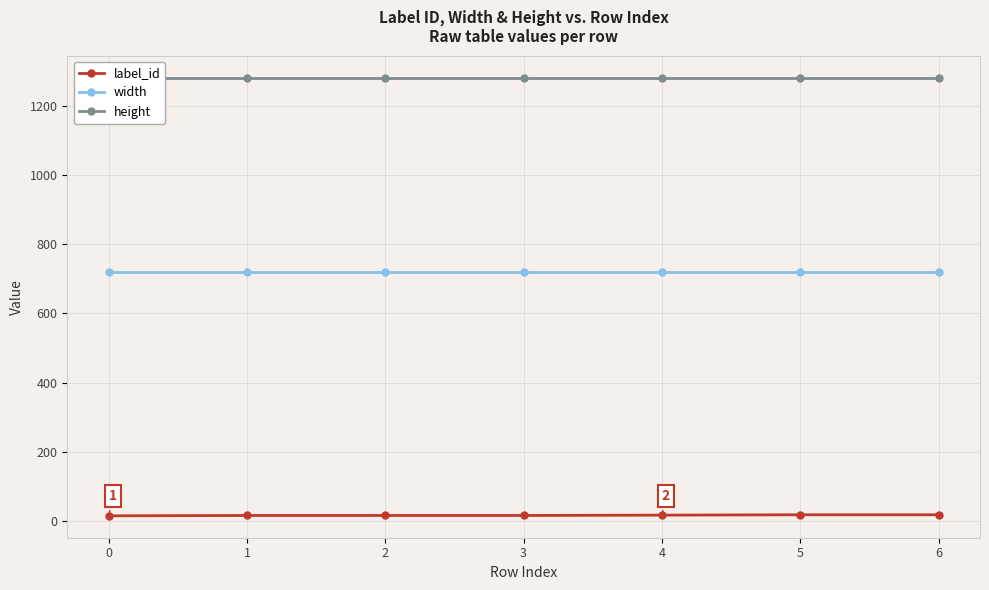

Reading left to right, list all the values displayed in this chart.

label_id: 15	16	16	16	17	18	18
width: 720	720	720	720	720	720	720
height: 1280	1280	1280	1280	1280	1280	1280